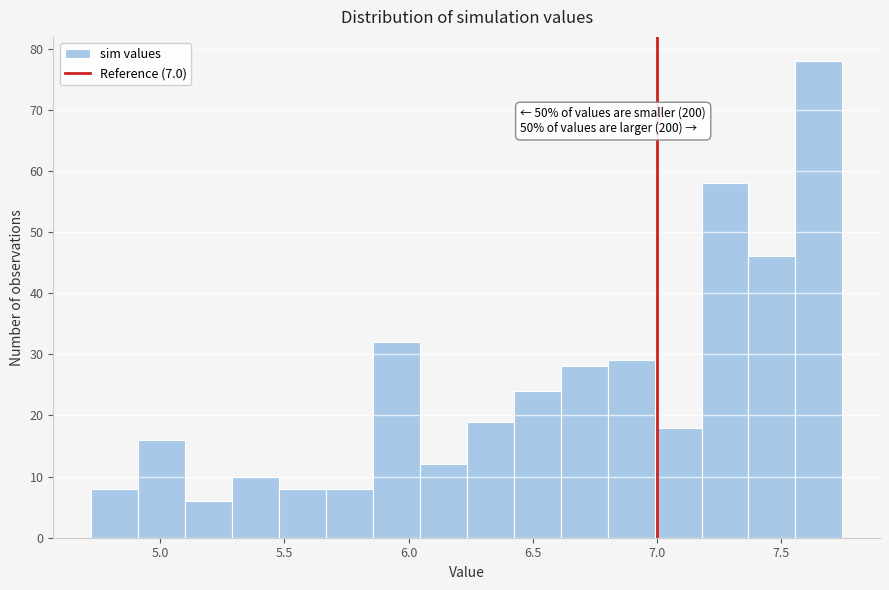

Read against the x-axis, roughly where is the centre of the tallest bar?

7.65